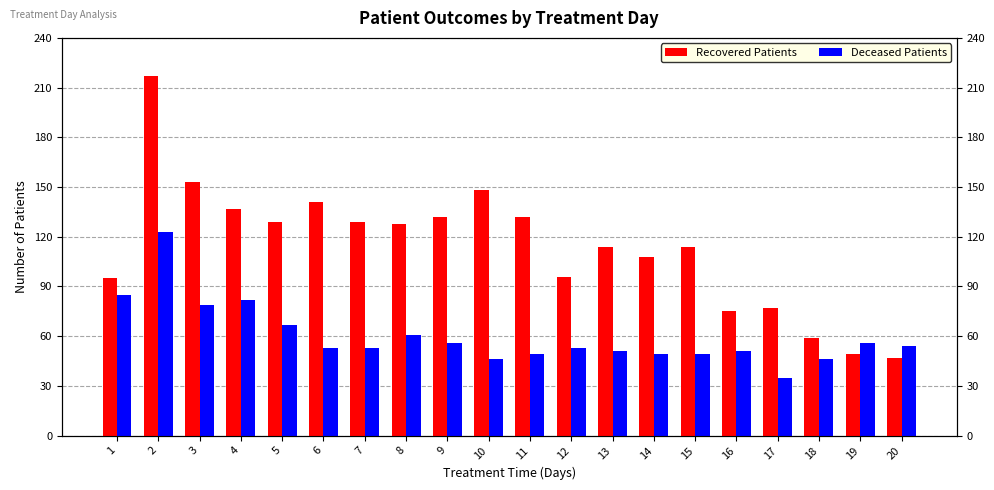

Rank the series by their maximum value, from lowest to highest.

Deceased Patients, Recovered Patients